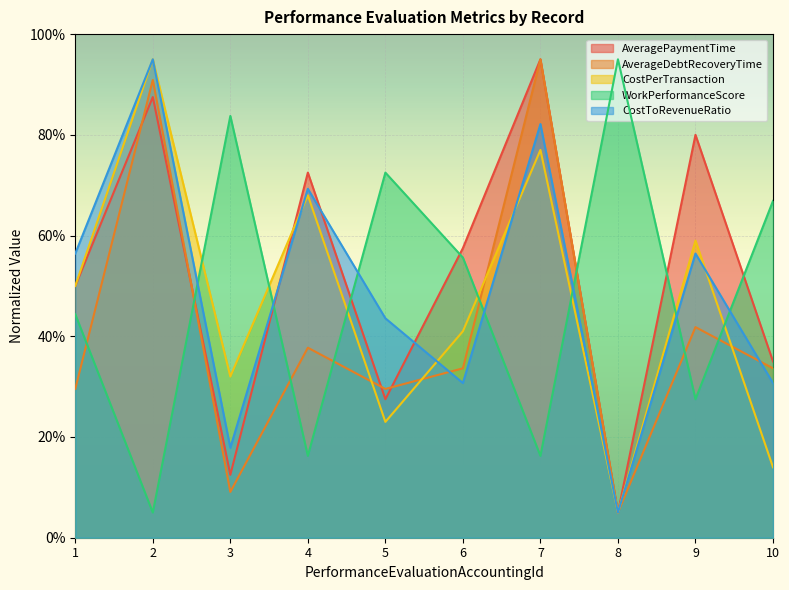

List the series in order of their peak value, highest first.

AveragePaymentTime, AverageDebtRecoveryTime, CostPerTransaction, WorkPerformanceScore, CostToRevenueRatio